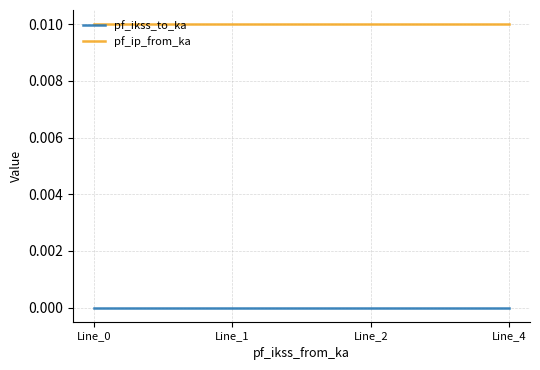

True or false: pf_ip_from_ka and pf_ikss_to_ka intersect in this chart.

False